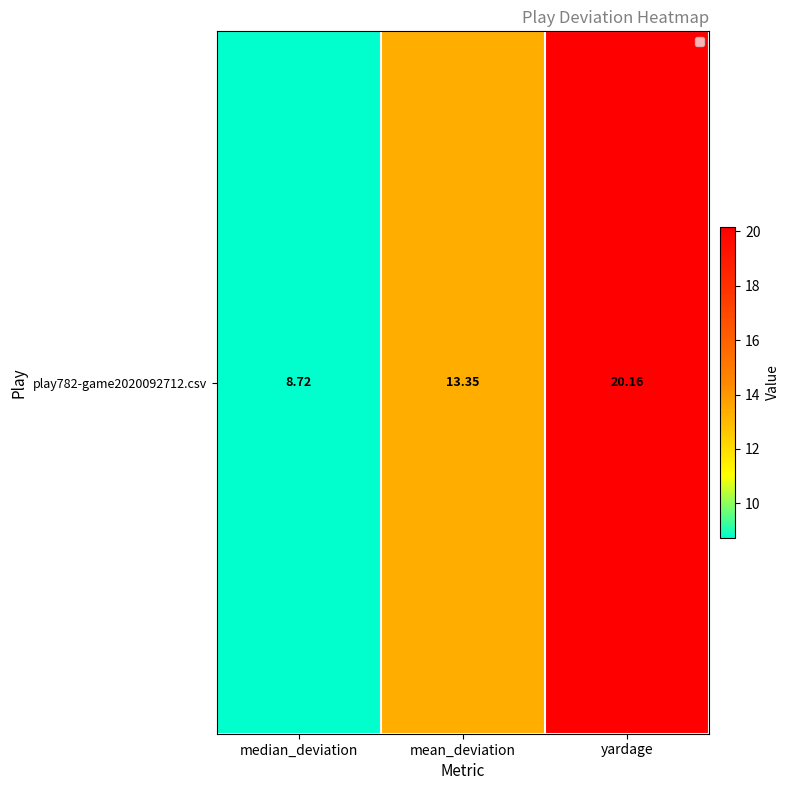

What is the sum of all values?

42.2